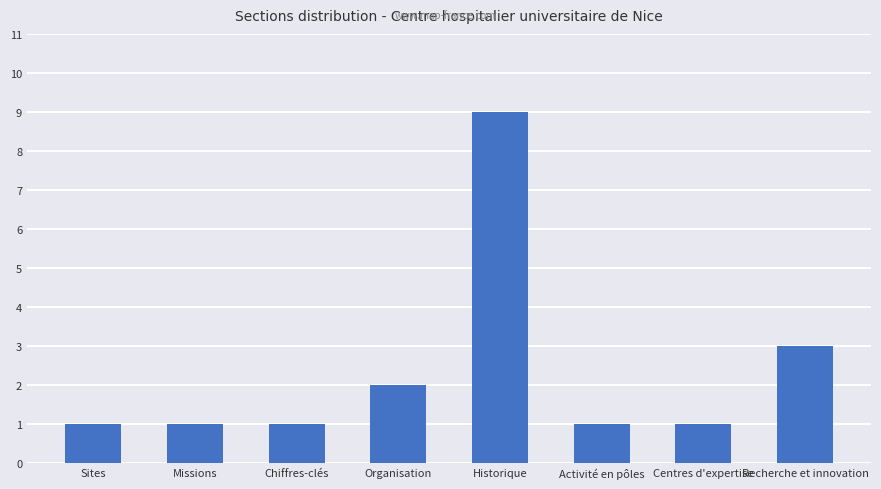

What is the minimum value shown in the chart?

1